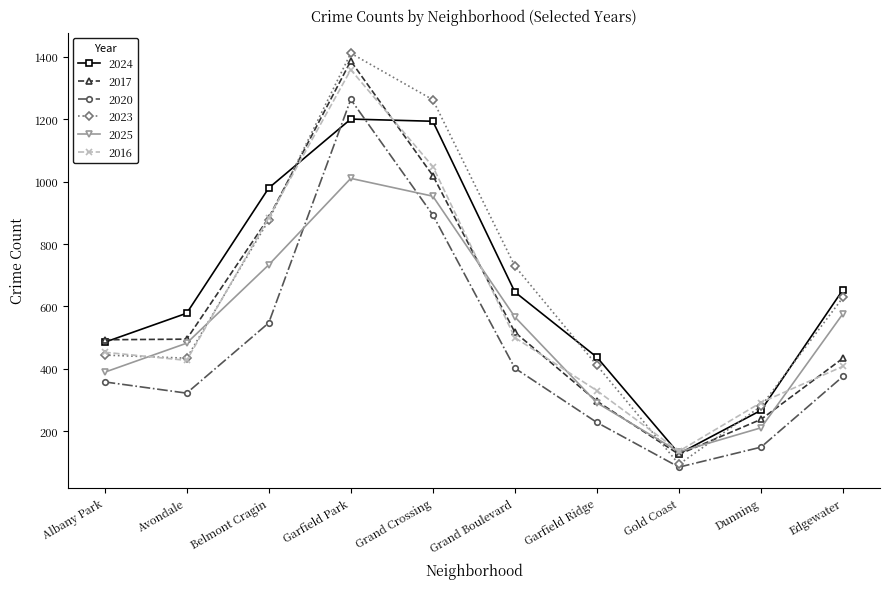

Rank the series at Grand Crossing from highest to lowest value.

2023, 2024, 2016, 2017, 2025, 2020